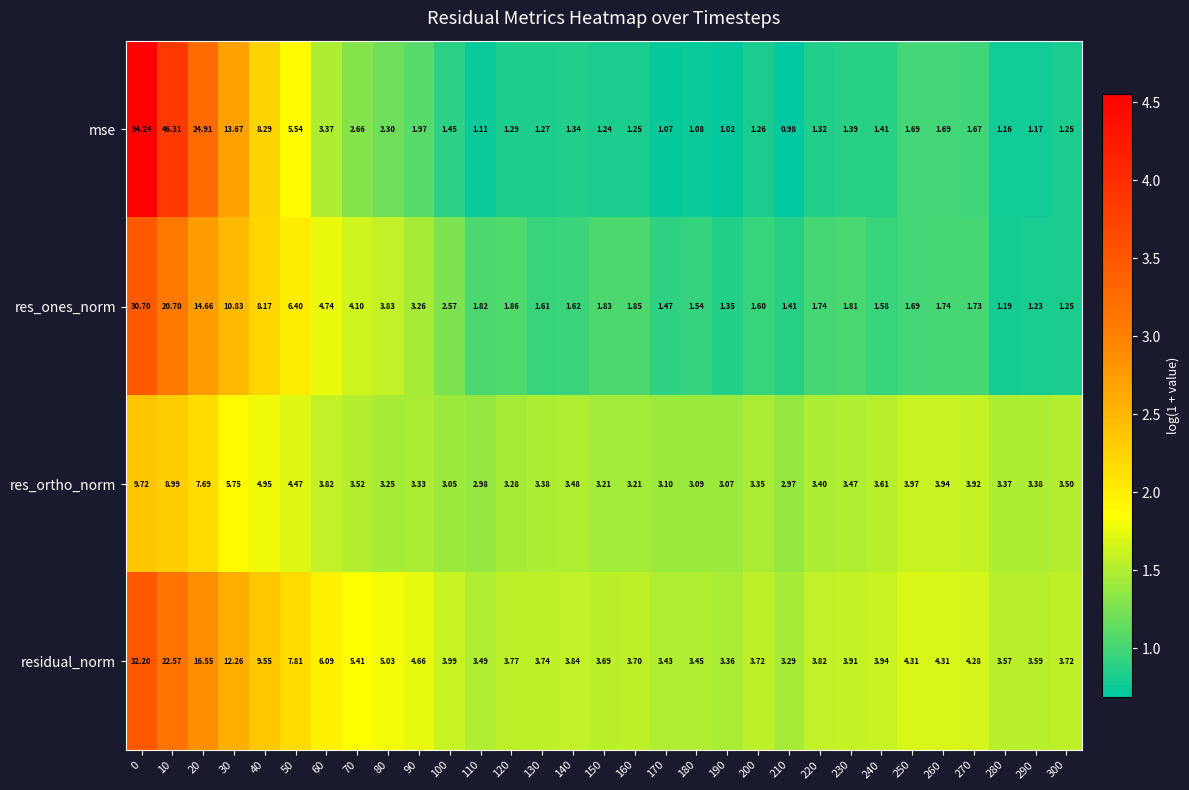

Count the number of data series in this chart.

4